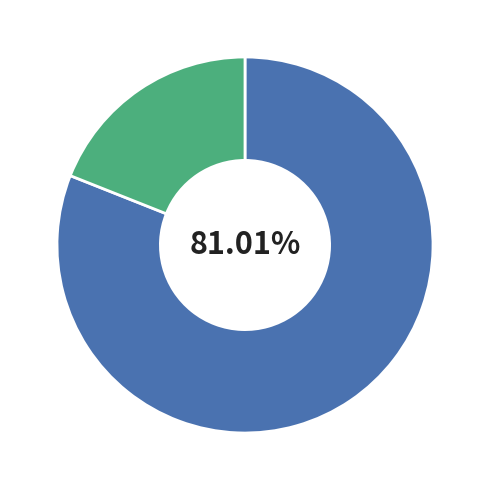

Is there any slice that represents more than half of the pie?

Yes